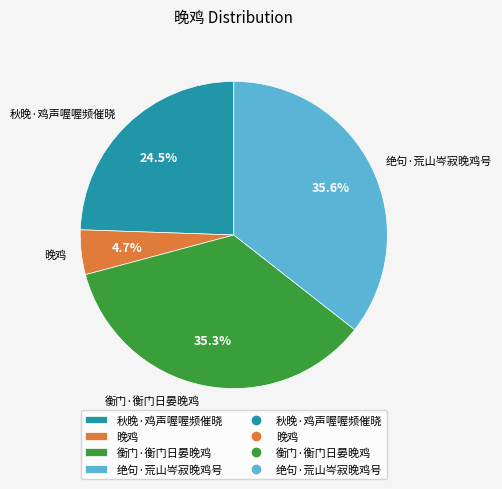

What percentage is the 绝句·荒山岑寂晚鸡号 slice, to the nearest percent?

36%